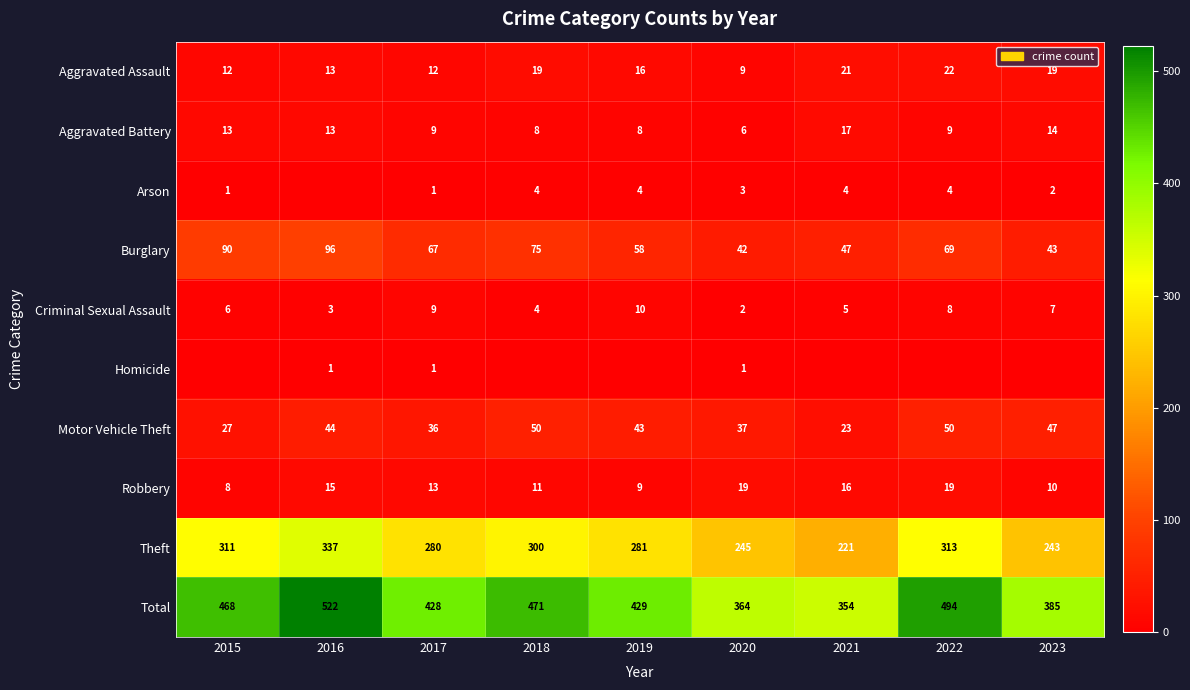

The Aggravated Battery series shows 9 at 2017. True or false?

True